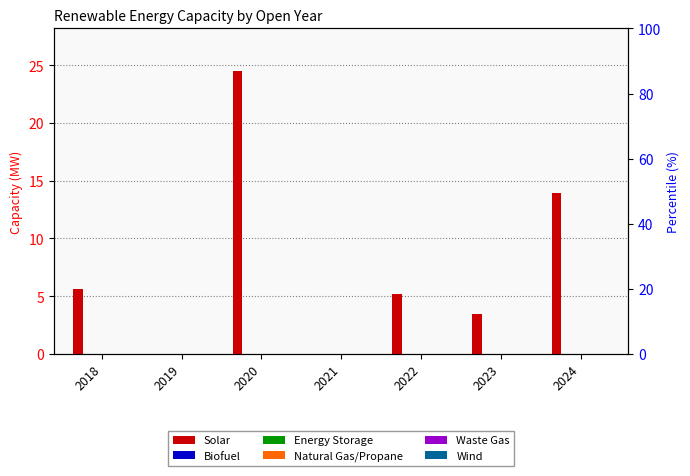

Is the value of Biofuel at 2021 greater than the value of Solar at 2022?

No